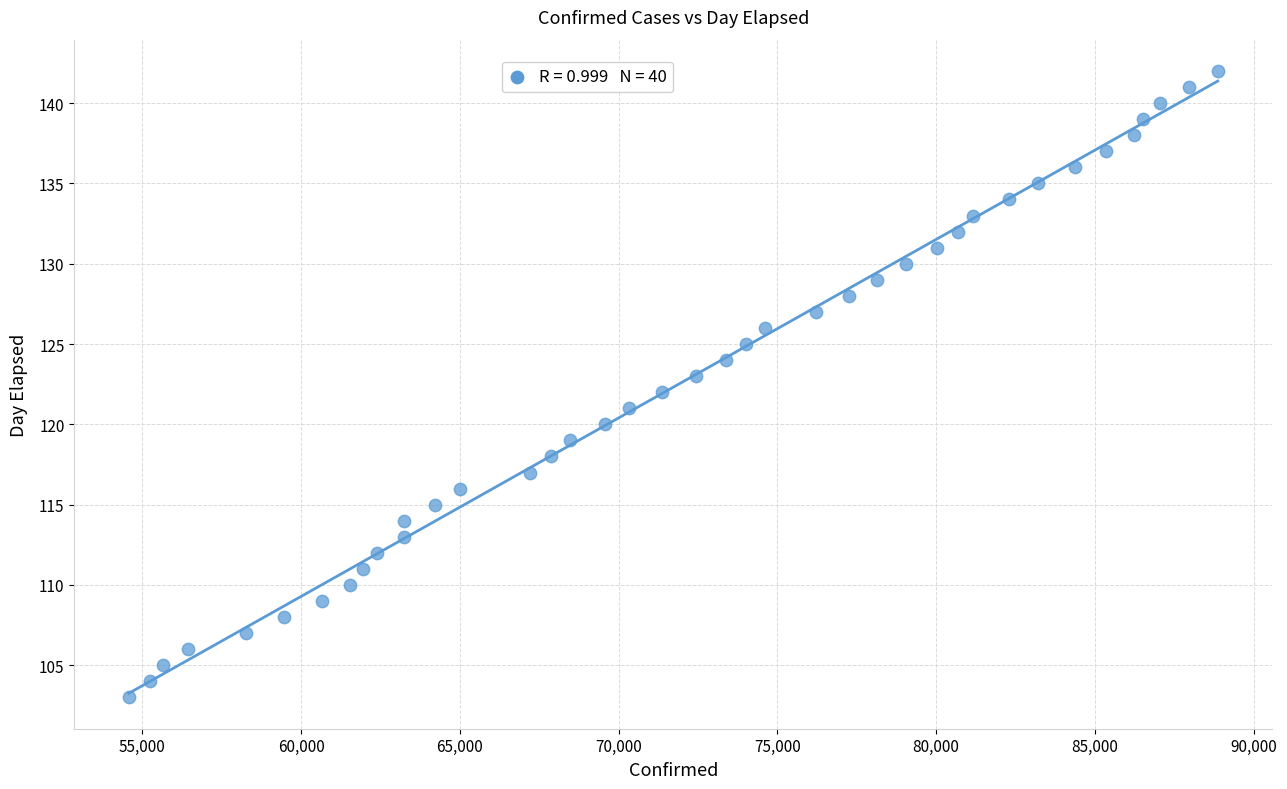

What is the range of X values (max minus min)?

34292